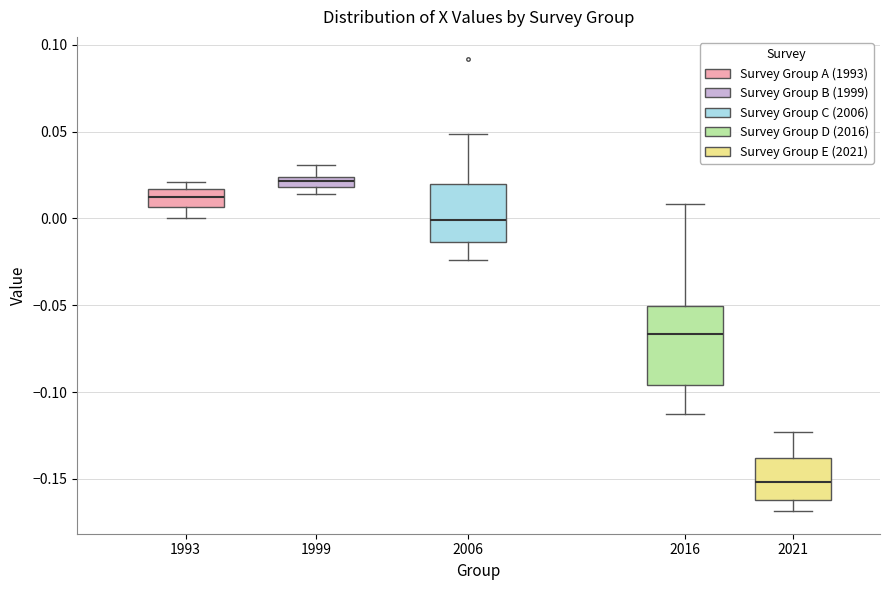

Where is the upper edge of the box at x = 1999 on the y-axis? The values are not printed on the chart, so give them approximately, as read against the axis.

0.025